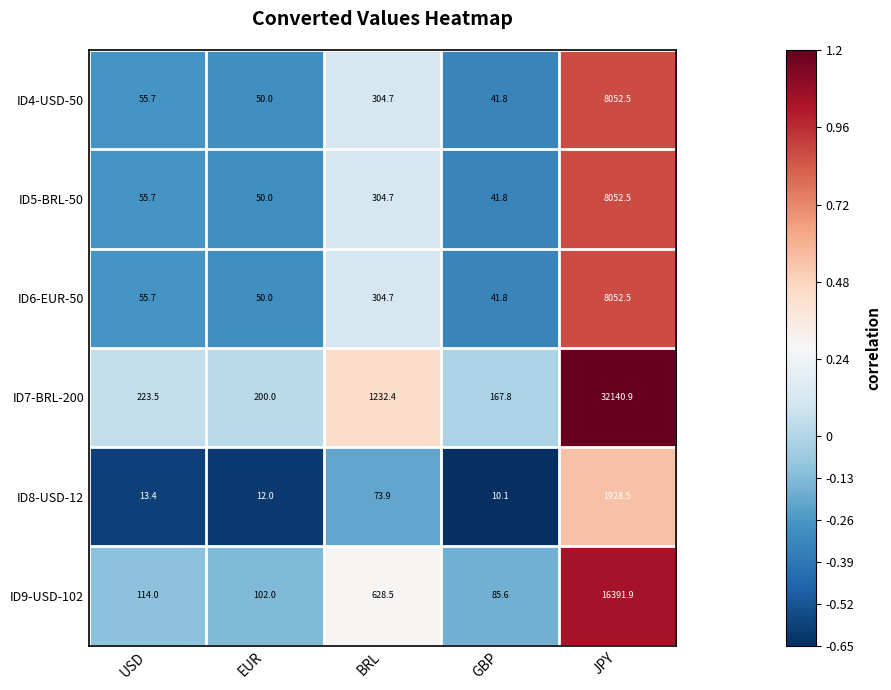

What is the difference between the second highest and second lowest values in the ID5-BRL-50 series?

254.7